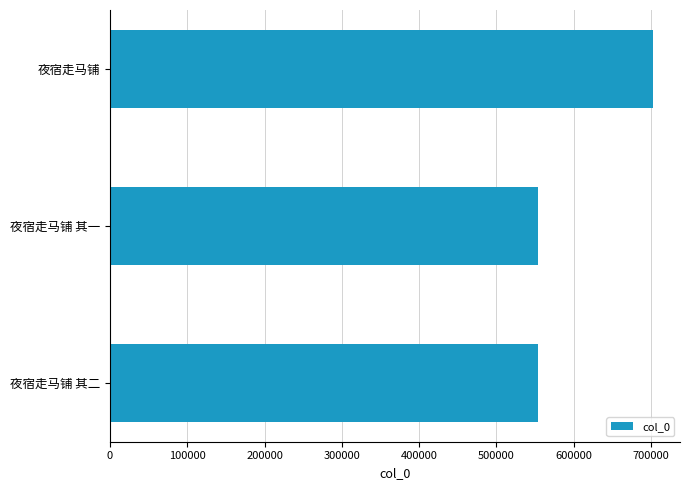

True or false: the data shows 702293 at 夜宿走马铺.

True